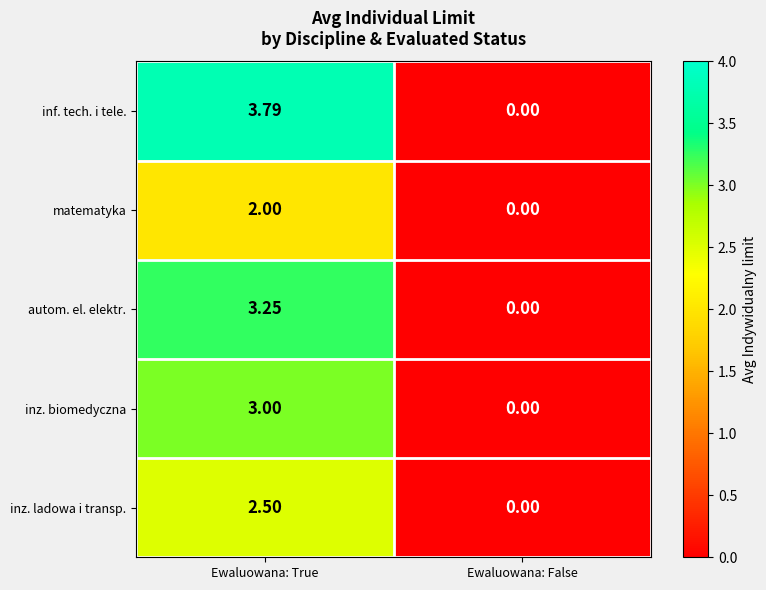

At which category does the chart reach its peak across all series?

Ewaluowana: True